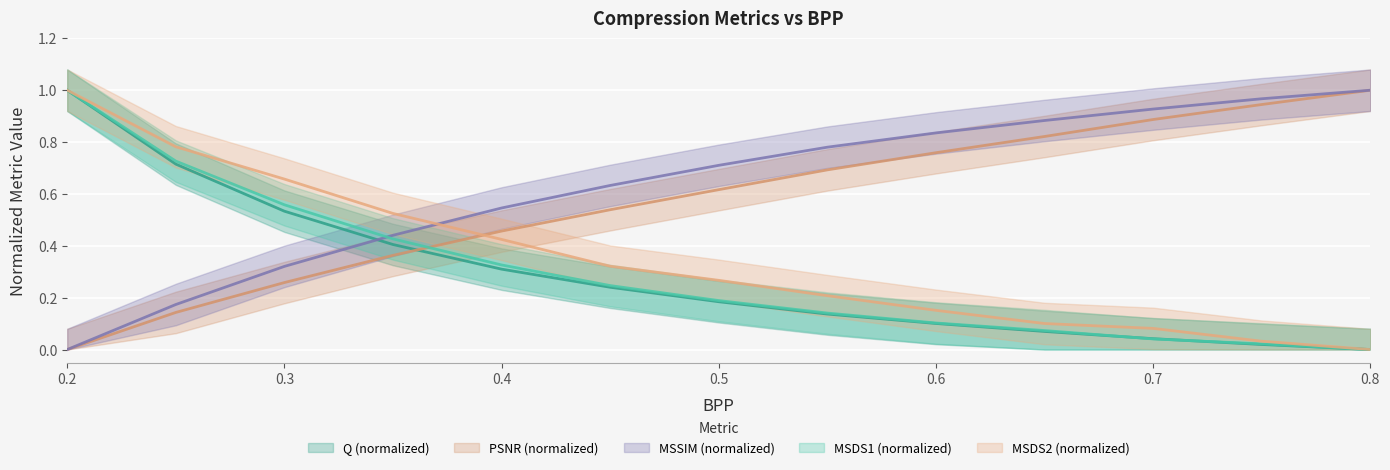

Rank the categories by Q value from highest to lowest.

0.2, 0.25, 0.3, 0.35, 0.4, 0.45, 0.5, 0.55, 0.6, 0.65, 0.7, 0.75, 0.8